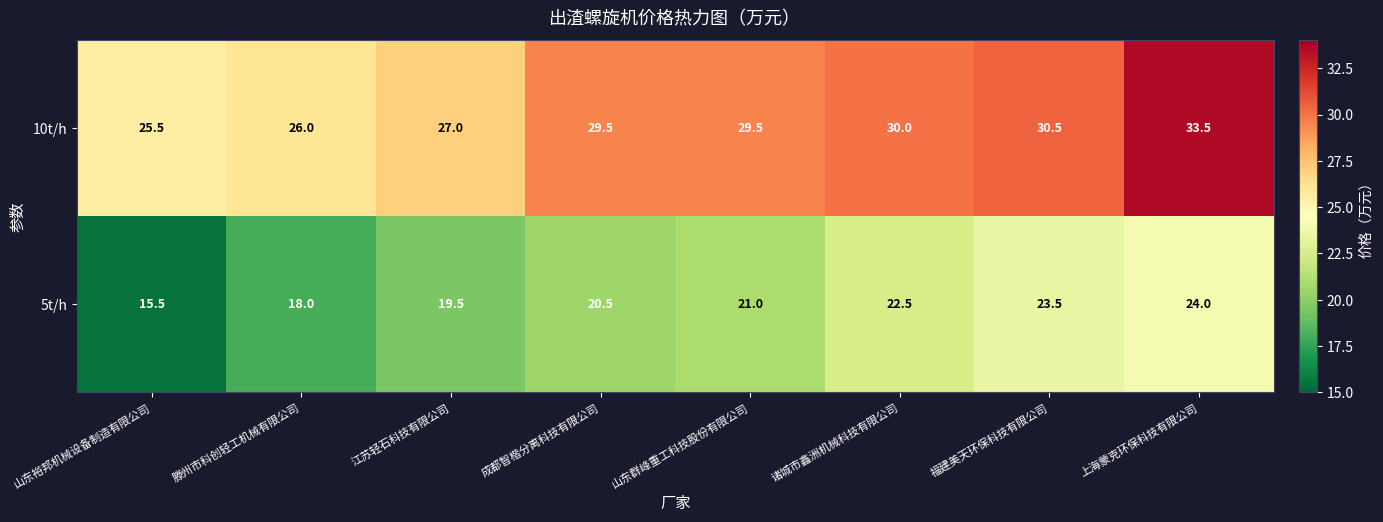

Reading right to left, list all the values displayed in this chart.

10t/h: 上海蒙克环保科技有限公司=33.5	福建美天环保科技有限公司=30.5	诸城市鑫洲机械科技有限公司=30.0	山东群峰重工科技股份有限公司=29.5	成都智楷分离科技有限公司=29.5	江苏轻石科技有限公司=27.0	滕州市科创轻工机械有限公司=26.0	山东裕邦机械设备制造有限公司=25.5
5t/h: 上海蒙克环保科技有限公司=24.0	福建美天环保科技有限公司=23.5	诸城市鑫洲机械科技有限公司=22.5	山东群峰重工科技股份有限公司=21.0	成都智楷分离科技有限公司=20.5	江苏轻石科技有限公司=19.5	滕州市科创轻工机械有限公司=18.0	山东裕邦机械设备制造有限公司=15.5